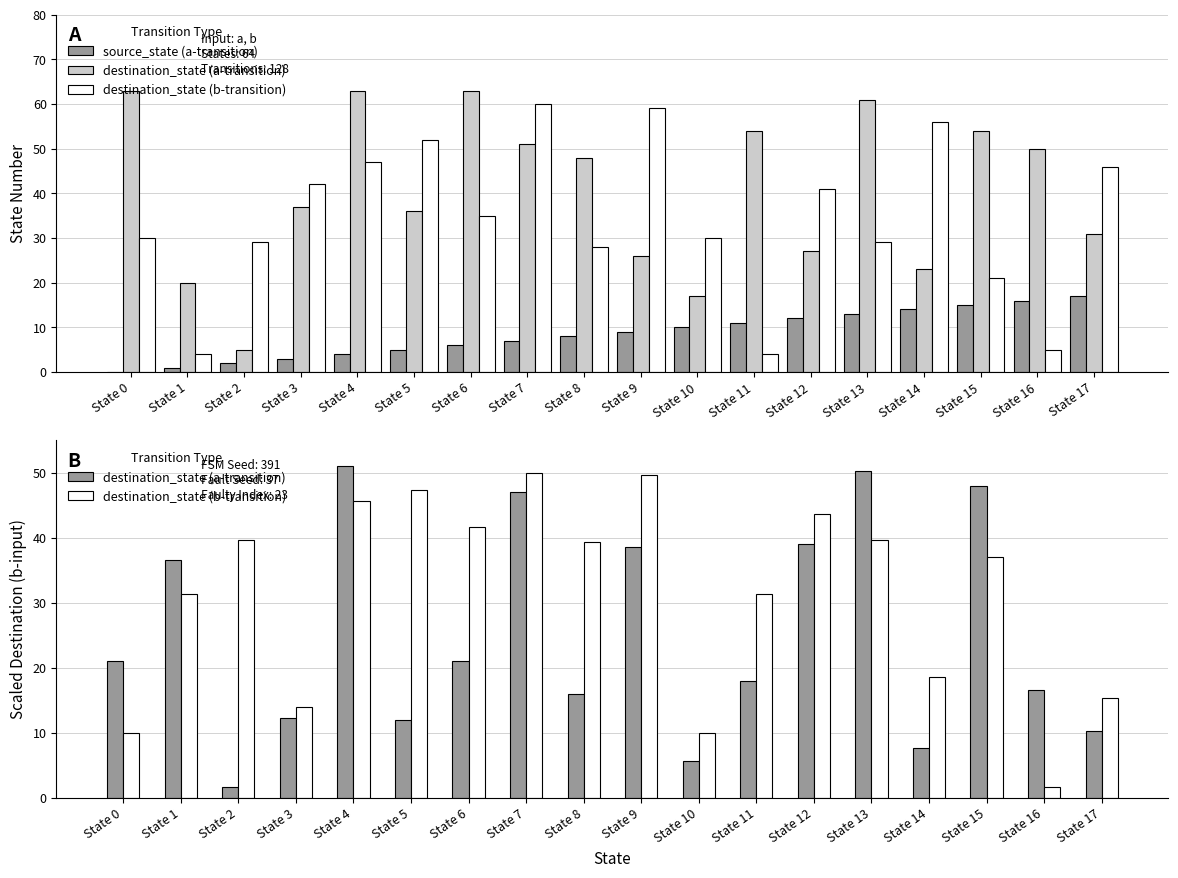

Is it true that source_state (a-transition) equals 24.8 at State 14?

False